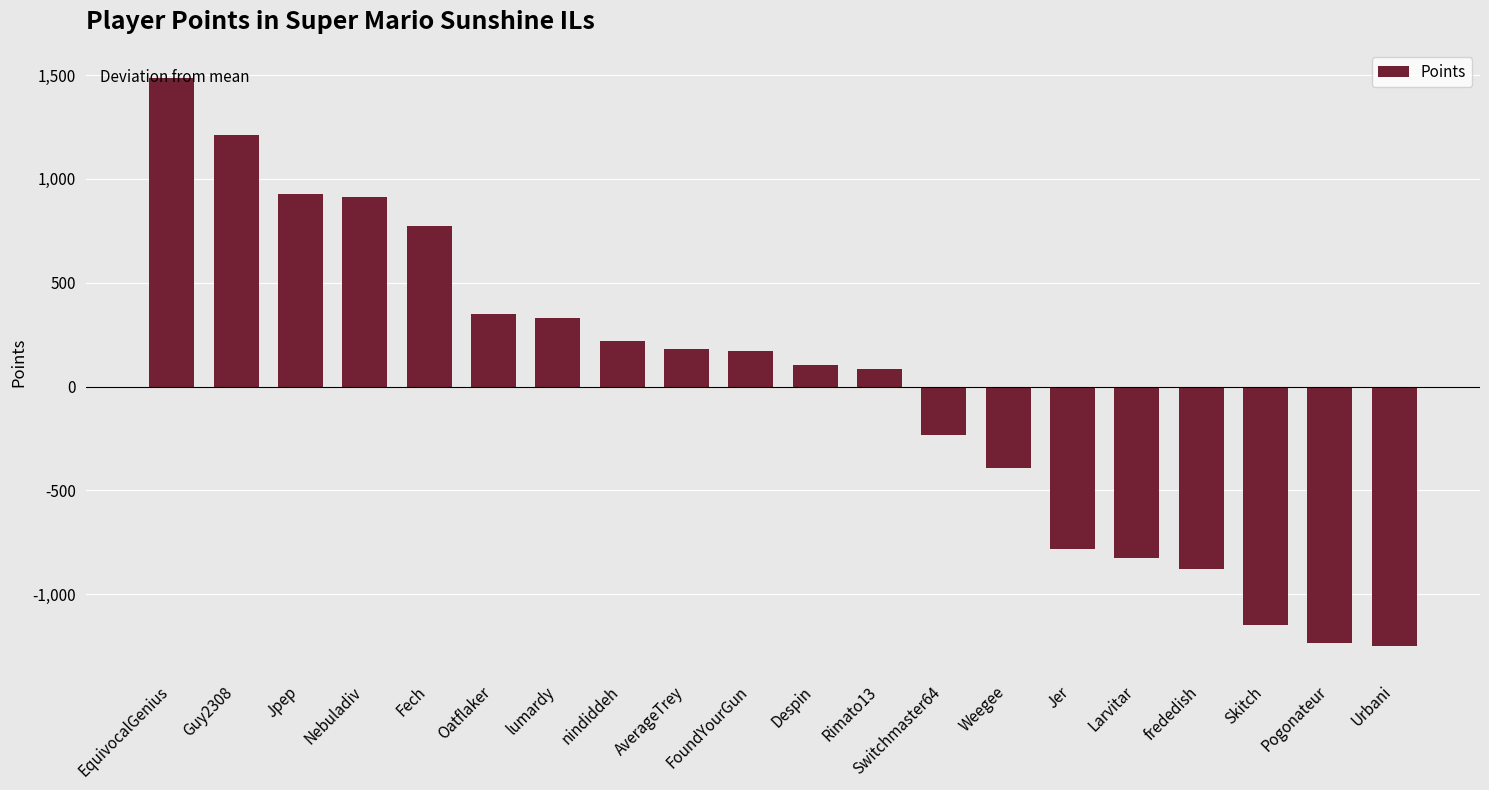

Does the chart contain stacked bars?

No